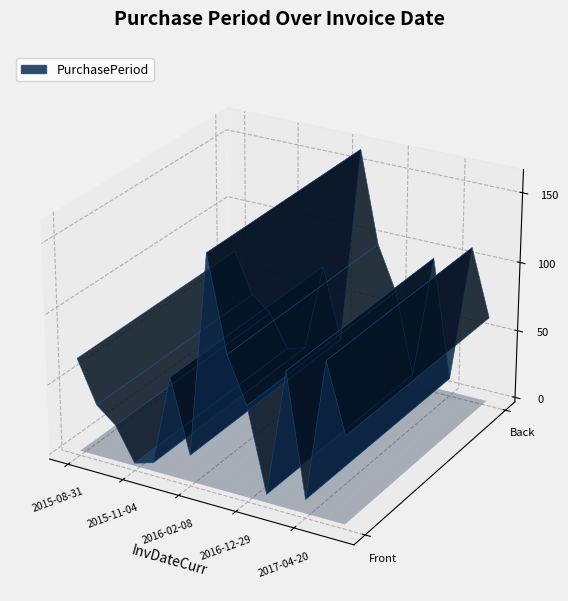

Reading left to right, list all the values displayed in this chart.

2015-08-31=67	2015-10-07=37	2015-11-02=26	2015-11-04=2	2015-11-10=6	2016-01-20=71	2016-02-08=19	2016-07-20=163	2016-10-25=97	2016-12-29=65	2017-01-04=6	2017-04-10=96	2017-04-20=10	2017-08-08=110	2017-10-09=62